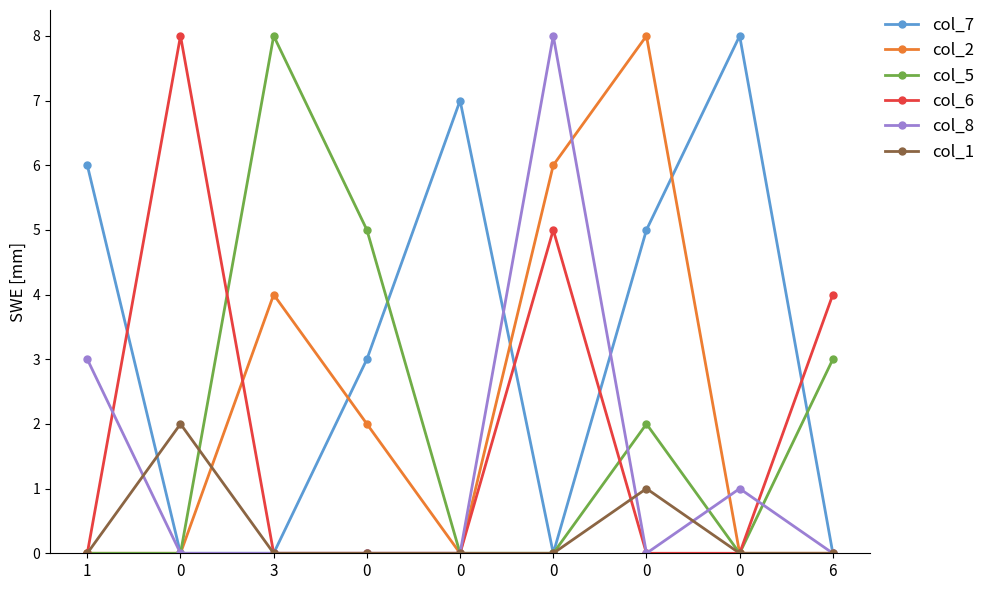

At how many categories does at least one series exceed 7?

5